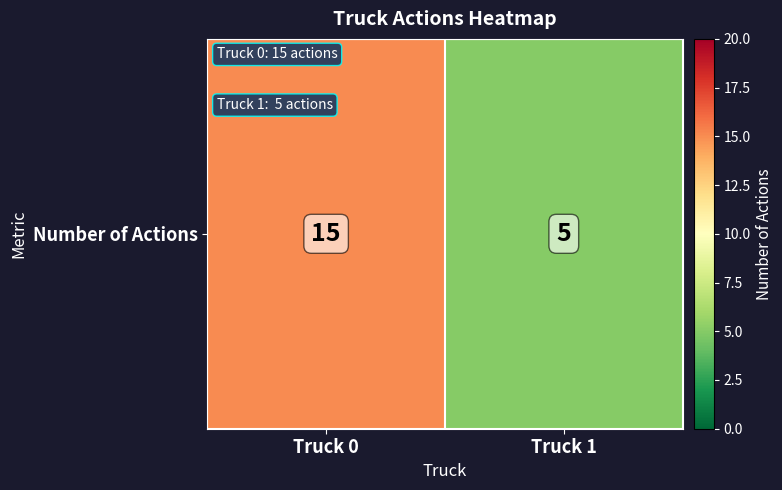

Between Truck 0 and Truck 1, which is larger?

Truck 0